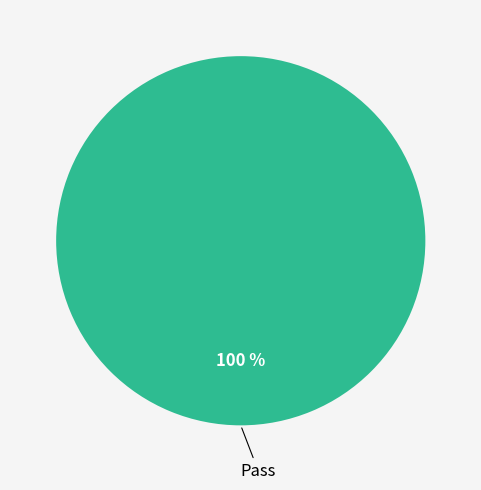

Is there a majority slice in this chart?

Yes